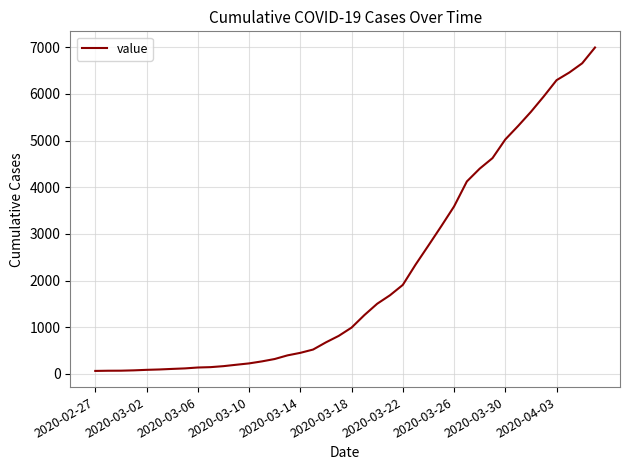

What is the difference between the maximum and minimum values?

6930